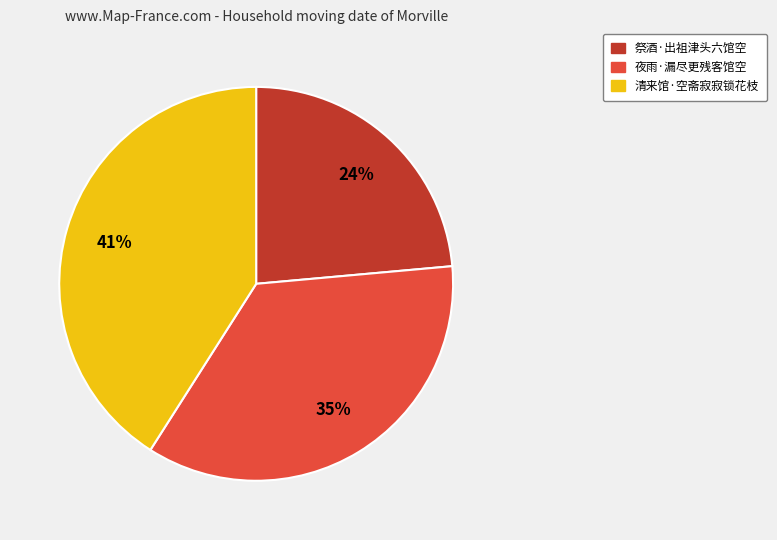

Do 清来馆·空斋寂寂锁花枝 and 祭酒·出祖津头六馆空 together represent more than half of the pie?

Yes